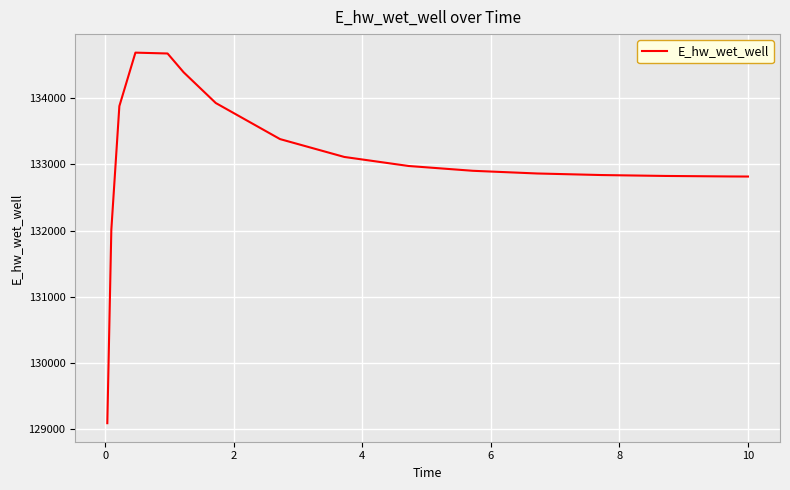

Count the number of categories in the chart.

16